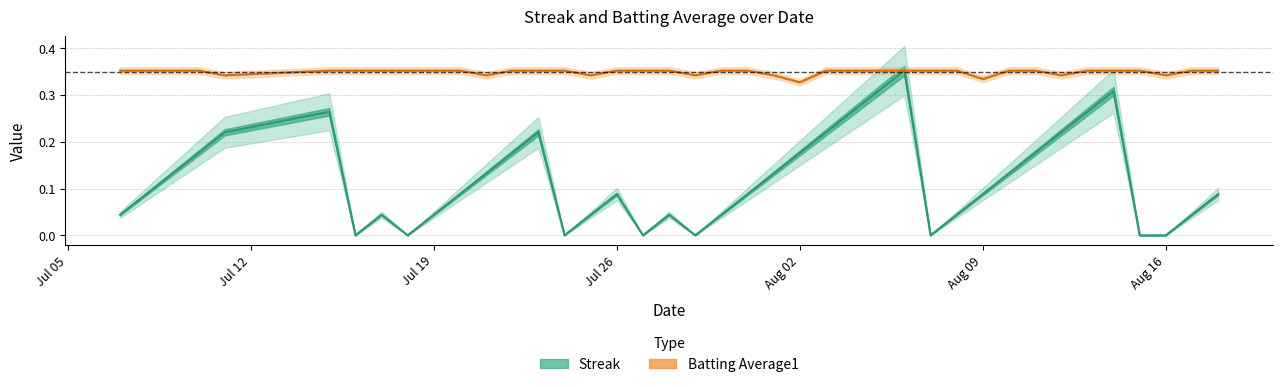

How many interior local peaks does the Streak series have?

7